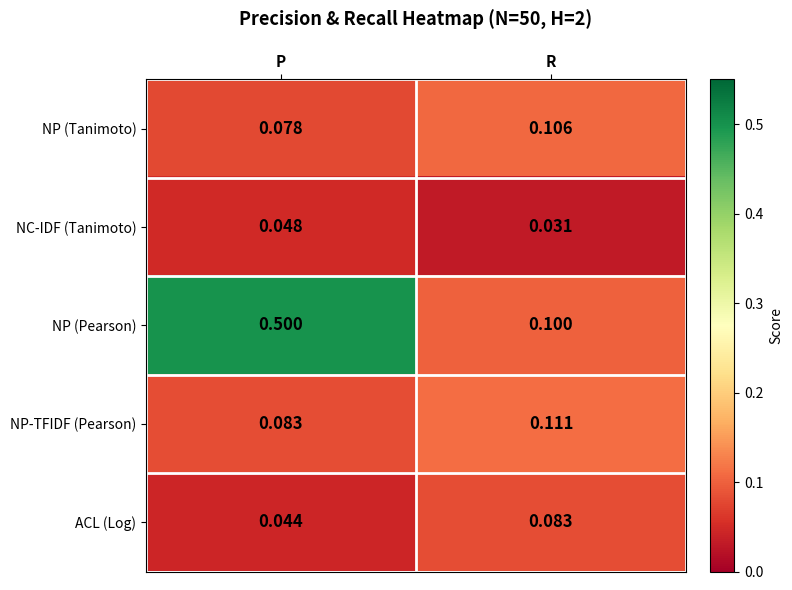

How many distinct data groups are displayed?

5